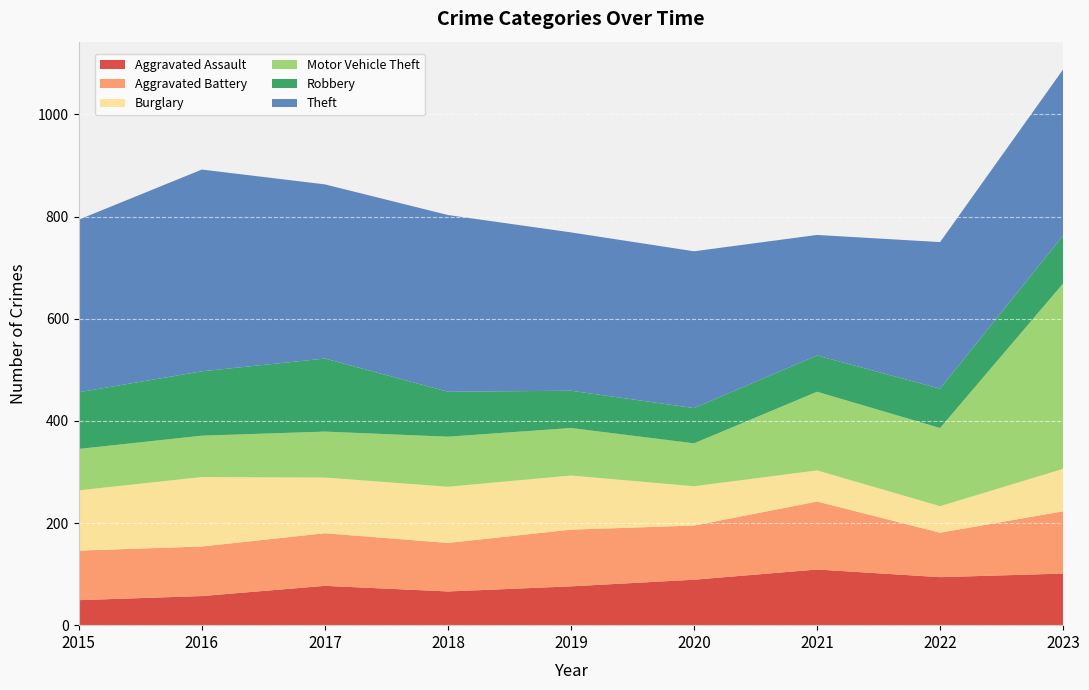

Reading right to left, list all the values displayed in this chart.

Aggravated Assault: 101	94	109	89	76	66	77	57	49
Aggravated Battery: 122	87	133	106	111	95	103	97	97
Burglary: 83	52	61	77	106	110	109	136	118
Motor Vehicle Theft: 363	153	154	84	93	98	90	81	81
Robbery: 94	77	71	69	73	88	143	126	111
Theft: 325	287	236	307	310	346	341	395	338